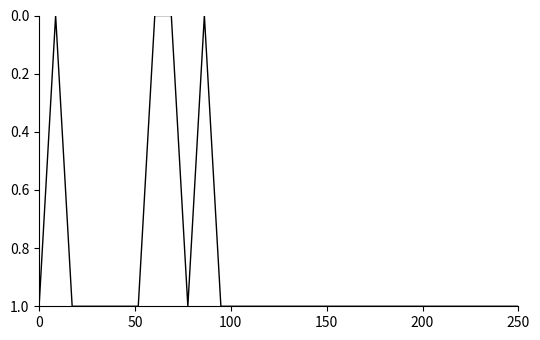

How many lines are shown in the chart?

1